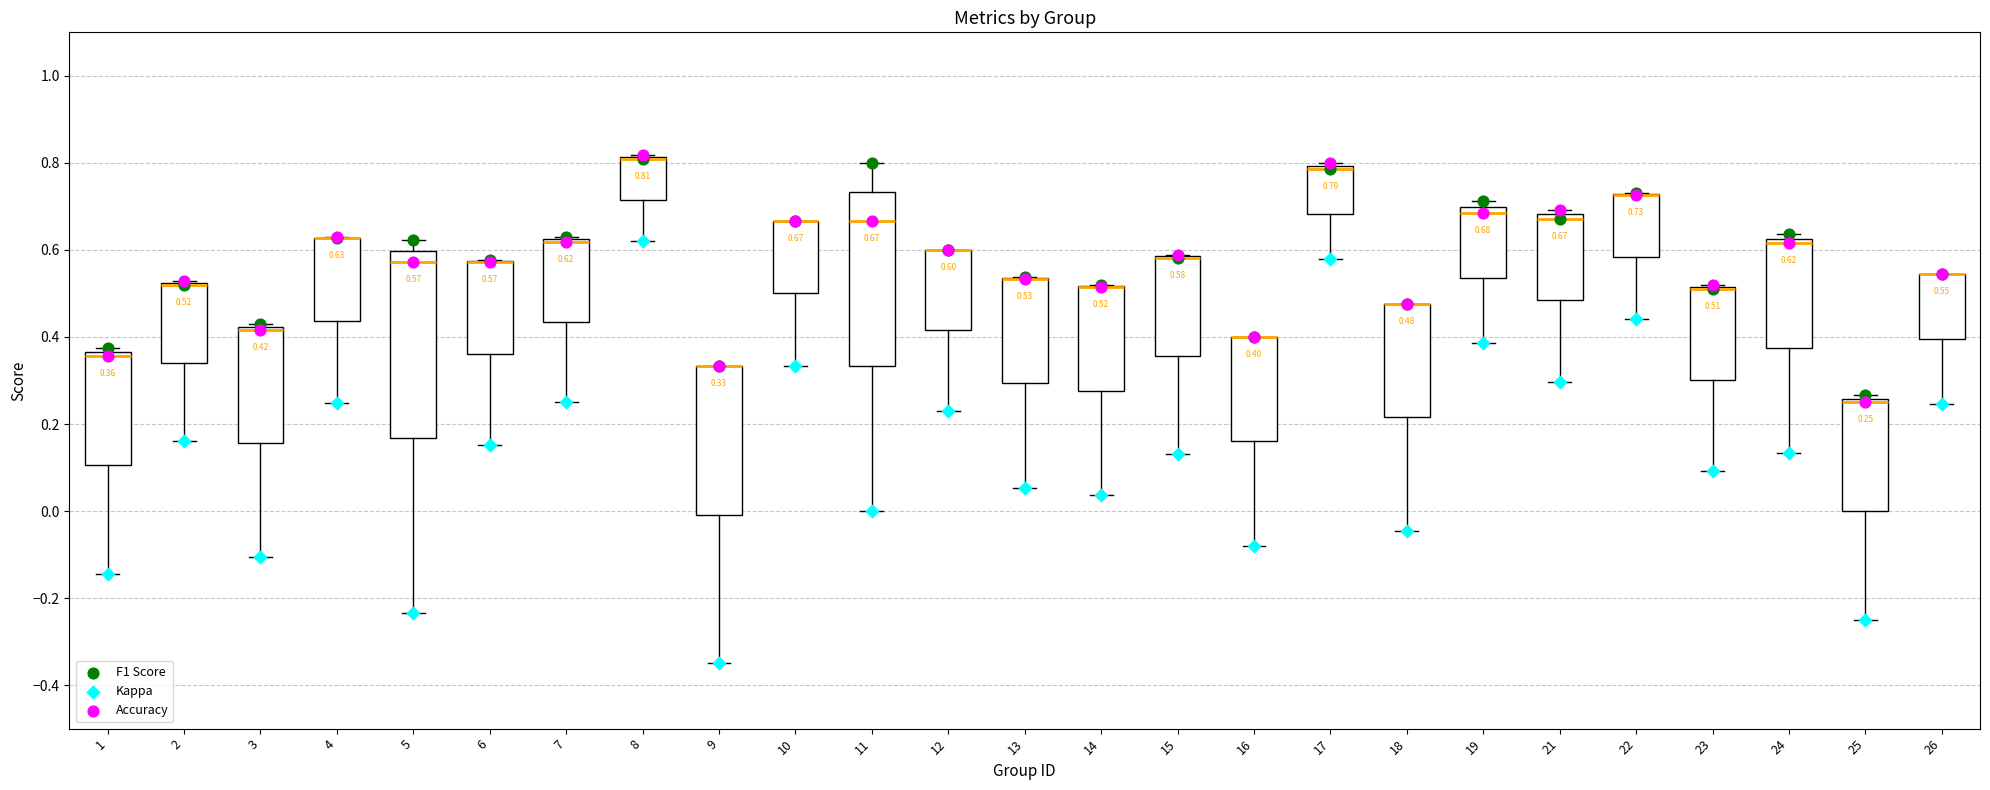

Which box is the tallest, from its lower edge to its upper edge?

5